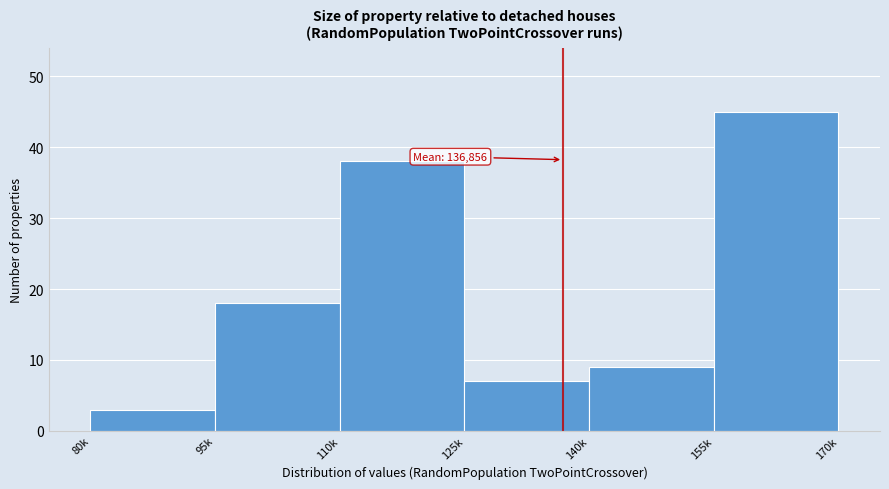

Reading right to left, extract all data points from this chart.

155k=45	140k=9	125k=7	110k=38	95k=18	80k=3